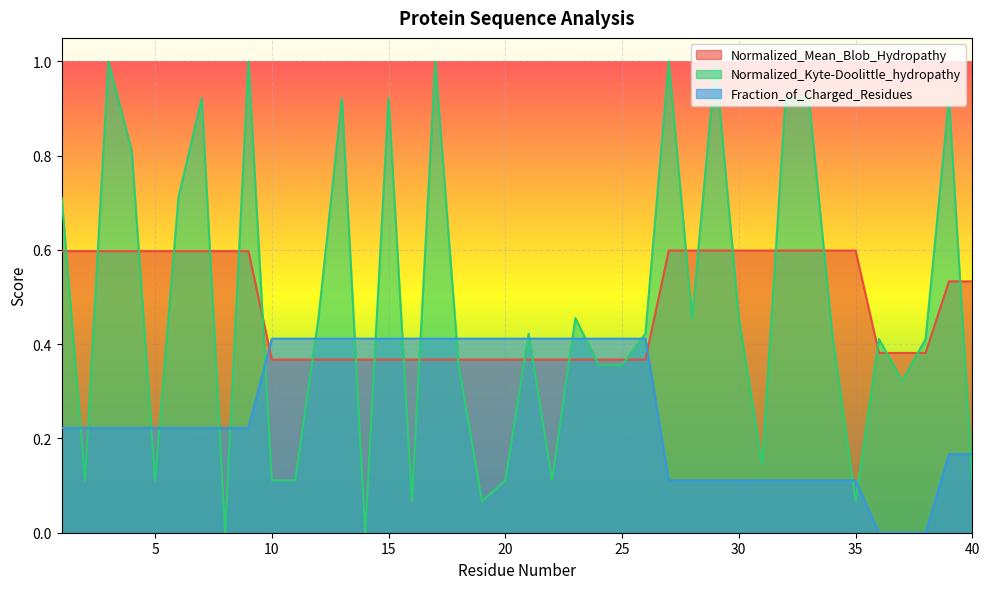

What is the value of the Normalized_Mean_Blob_Hydropathy point at the 21st from the left?

0.4